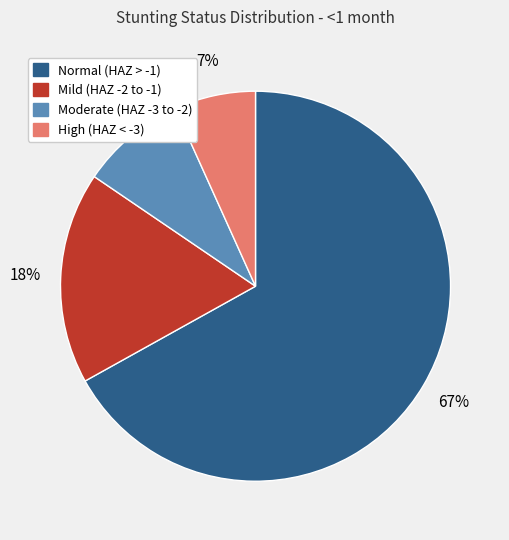

Is there a majority slice in this chart?

Yes